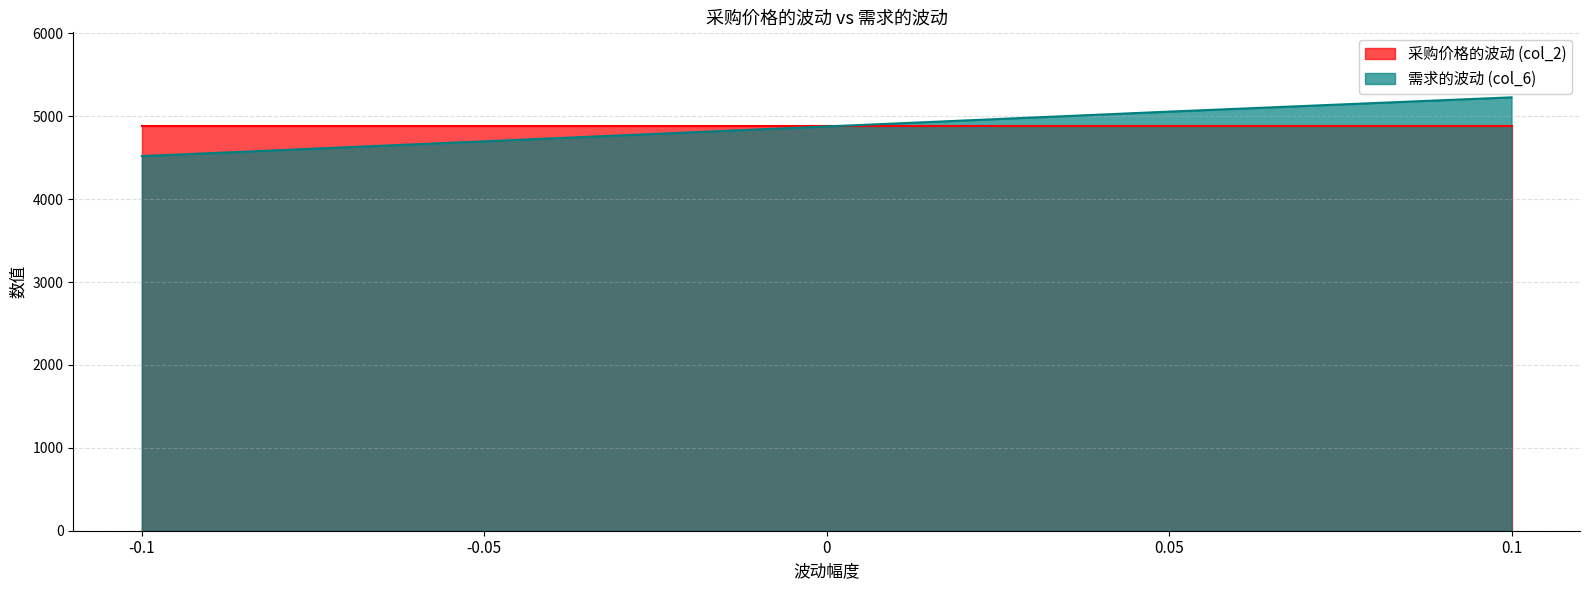

List the labels in order of value, smallest first.

-0.1, -0.05, 0, 0.05, 0.1